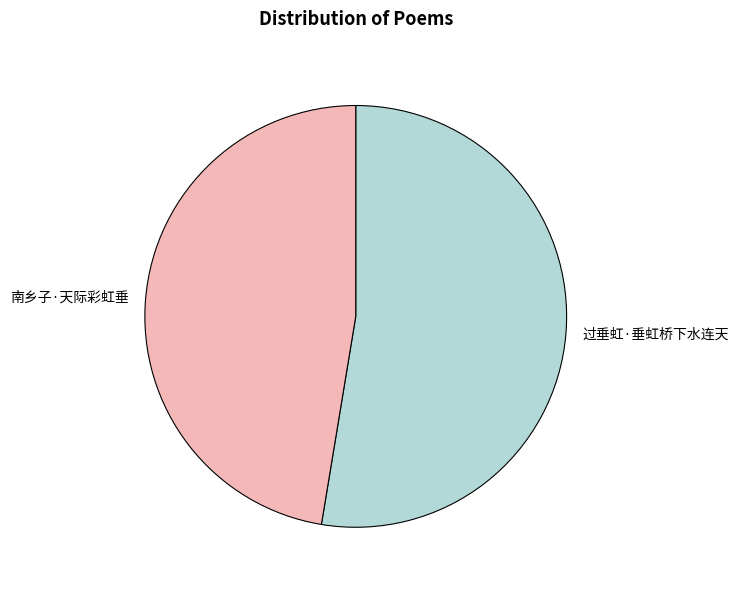

Which has a higher value, 过垂虹·垂虹桥下水连天 or 南乡子·天际彩虹垂?

过垂虹·垂虹桥下水连天